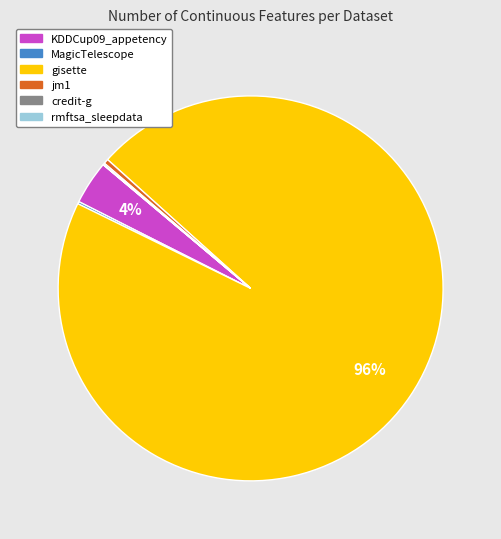

Approximately how many times larger is the value at KDDCup09_appetency compared to jm1?

9.1